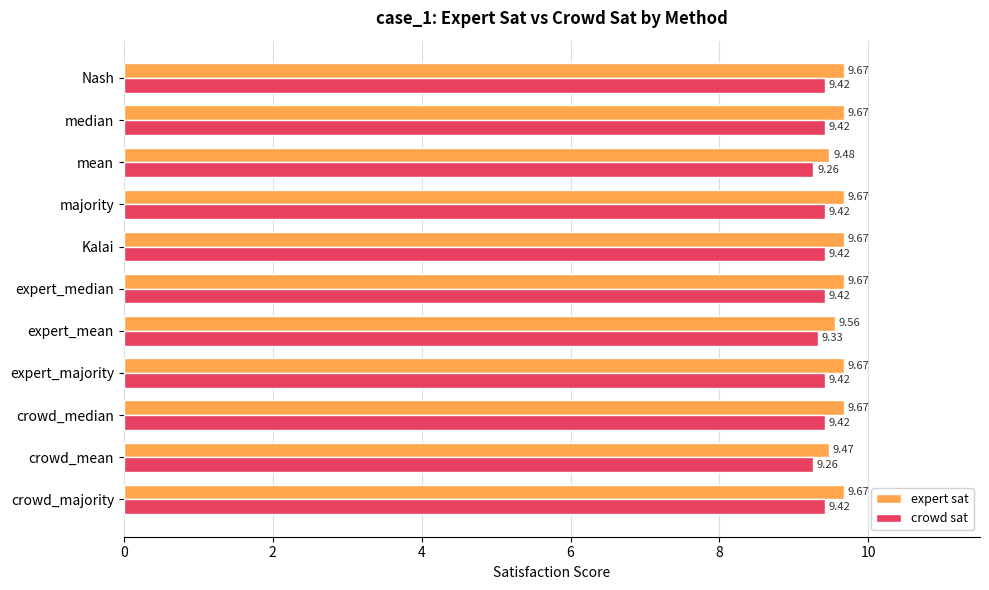

What is the average value of the expert sat series?

9.6